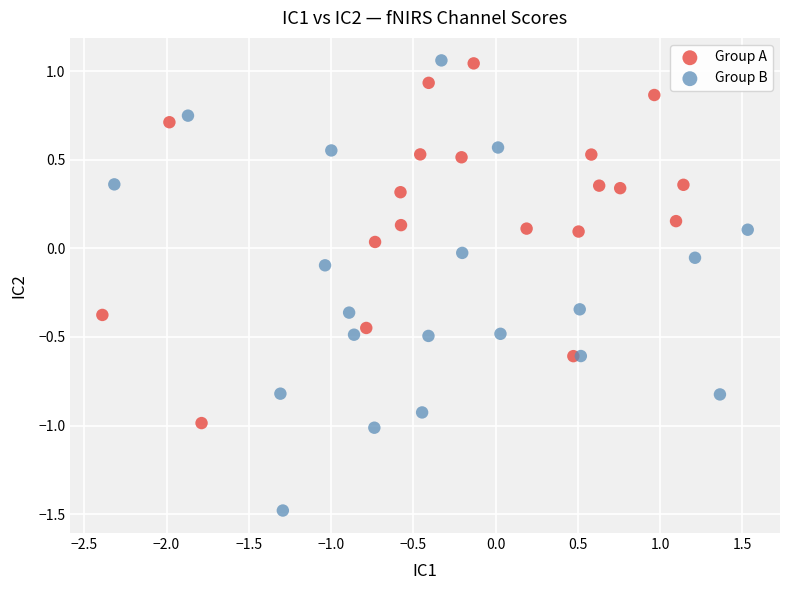

Which series reaches the minimum Y coordinate?

Group B